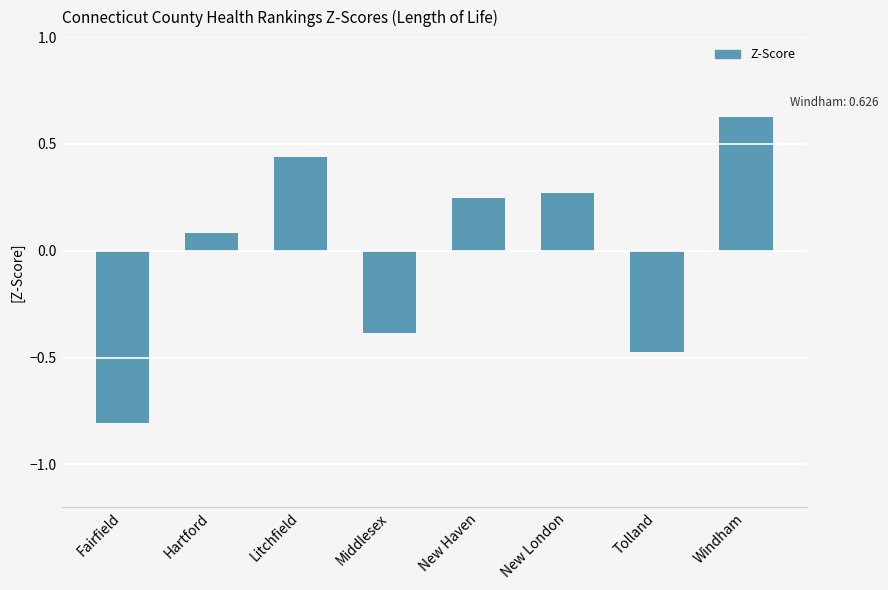

Are the bars grouped side by side (vs. stacked)?

No